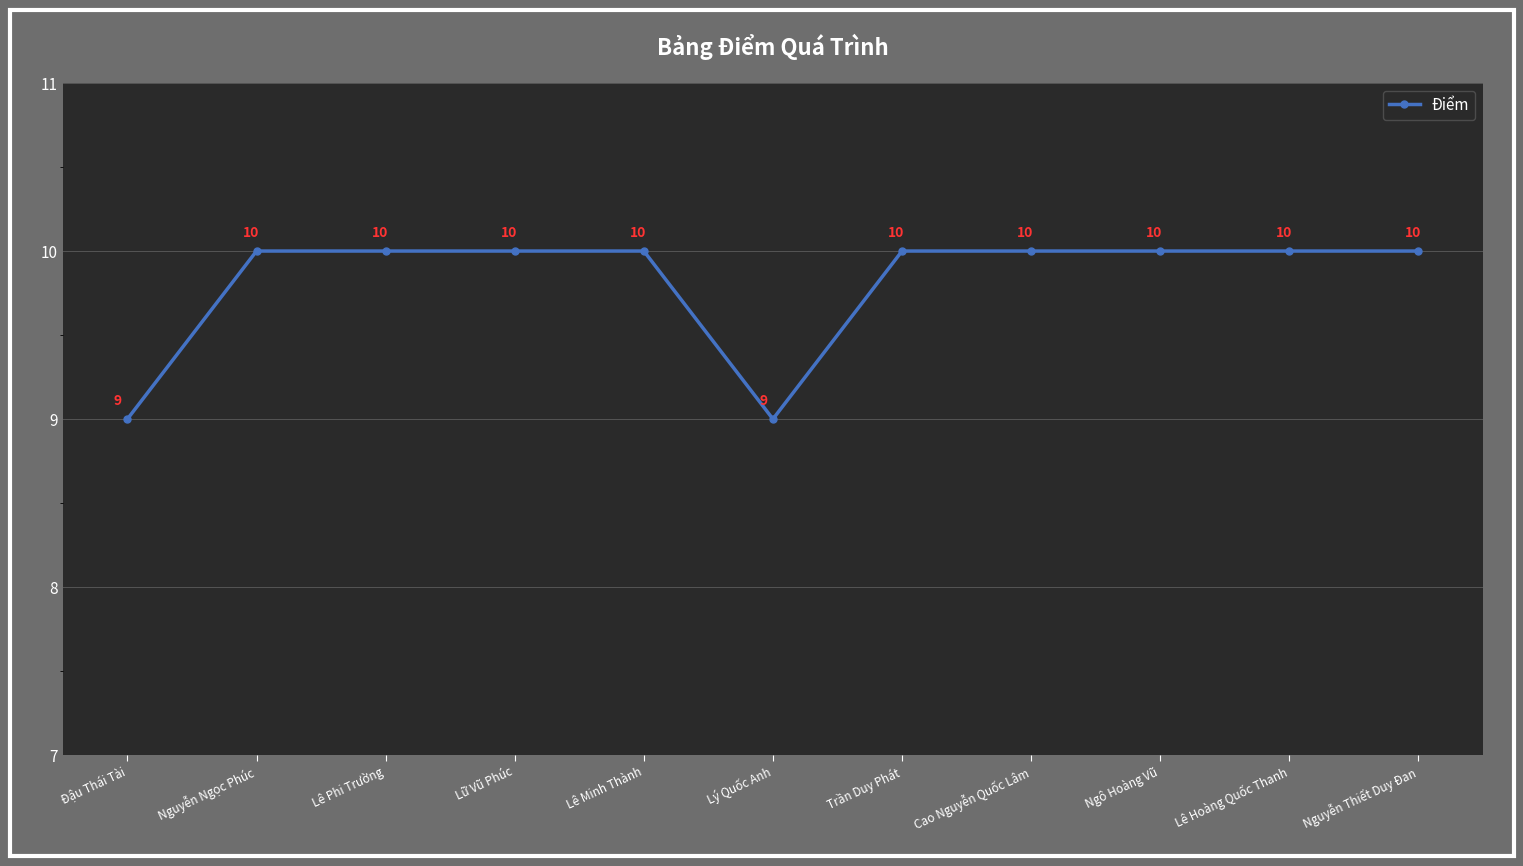

What is the value of the 10th point from the left?

10